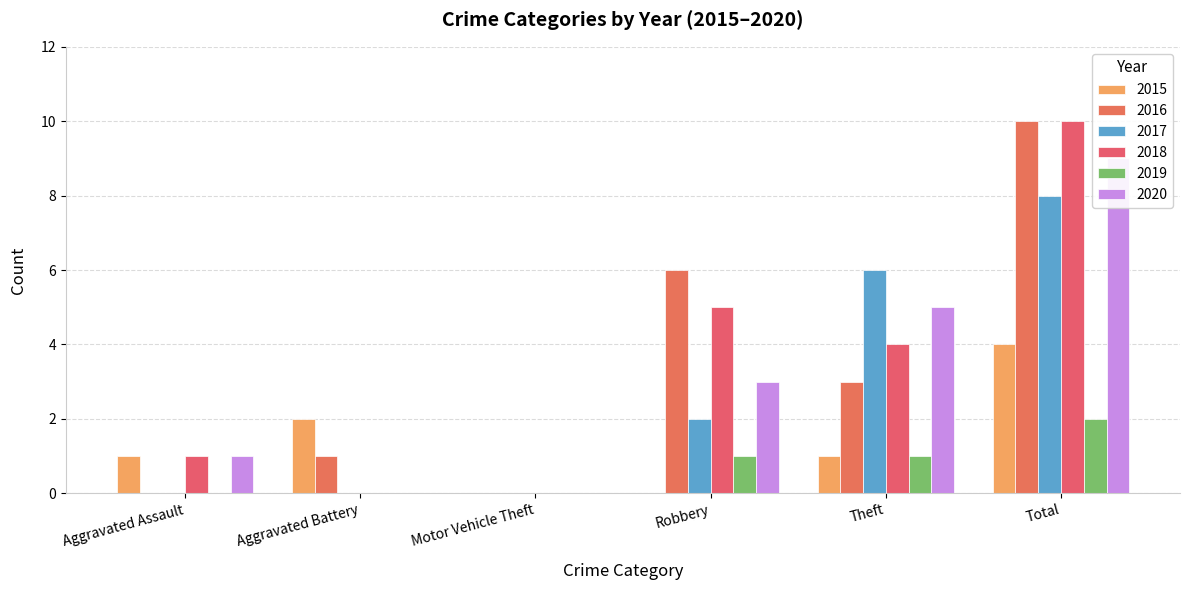

Which category has the lowest value across all series?

Motor Vehicle Theft